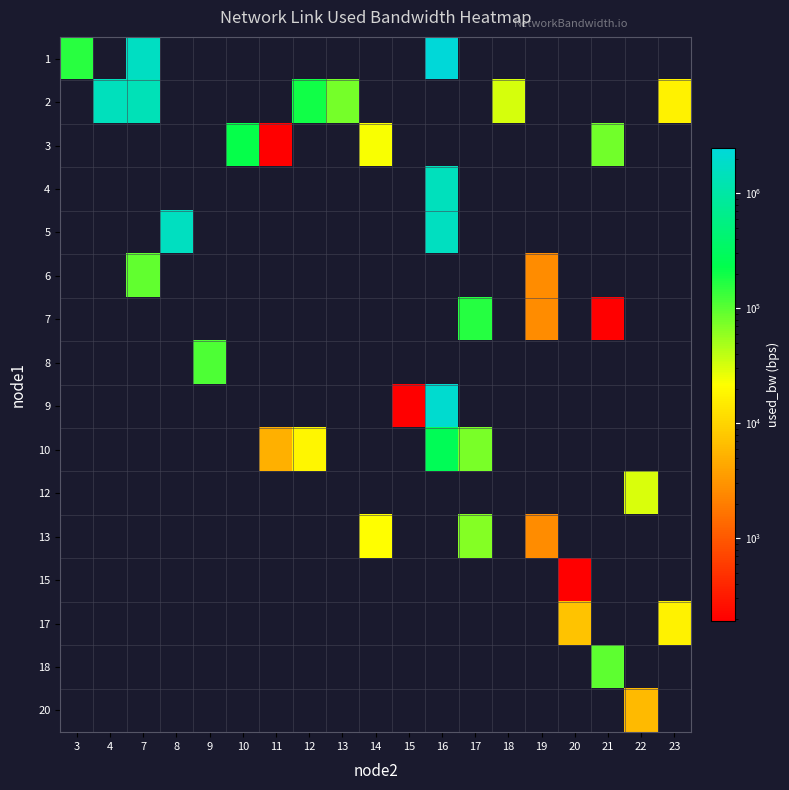

At how many categories does at least one series exceed 441780?

4